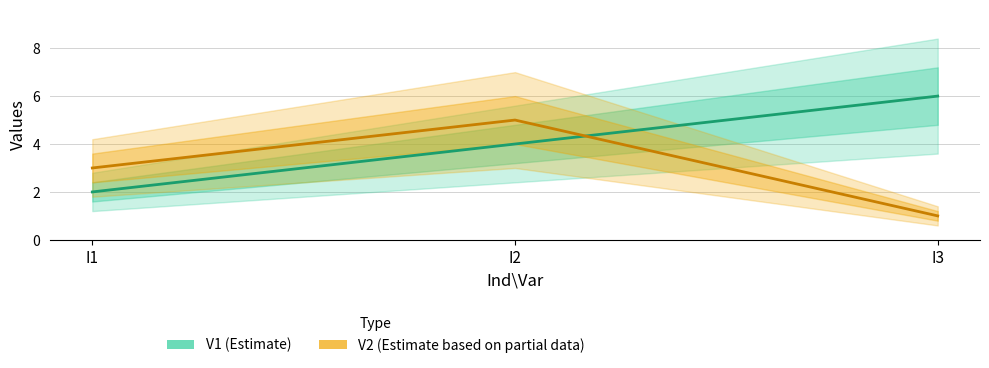

Count the number of data series in this chart.

2